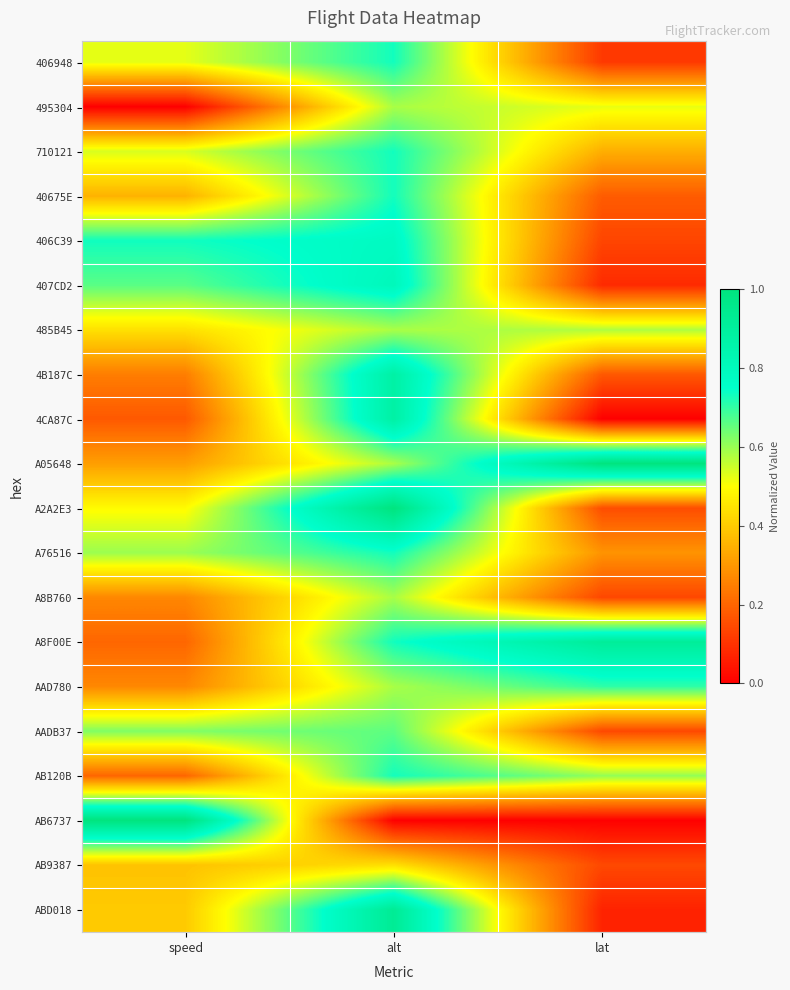

List the series in order of their peak value, highest first.

A05648, A2A2E3, AB6737, ABD018, A8F00E, 4CA87C, 4B187C, 407CD2, 406C39, 406948, 710121, 40675E, A76516, AB120B, AAD780, AADB37, 495304, A8B760, 485B45, AB9387